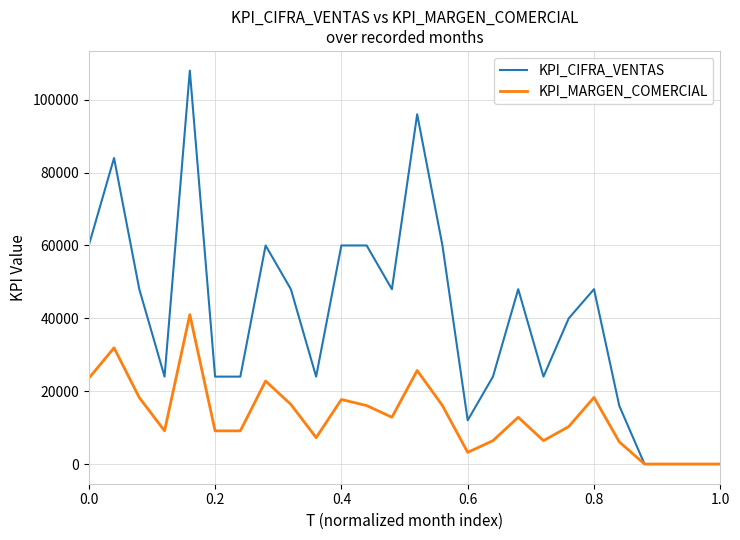

Rank the series by their average value, from lowest to highest.

KPI_MARGEN_COMERCIAL, KPI_CIFRA_VENTAS